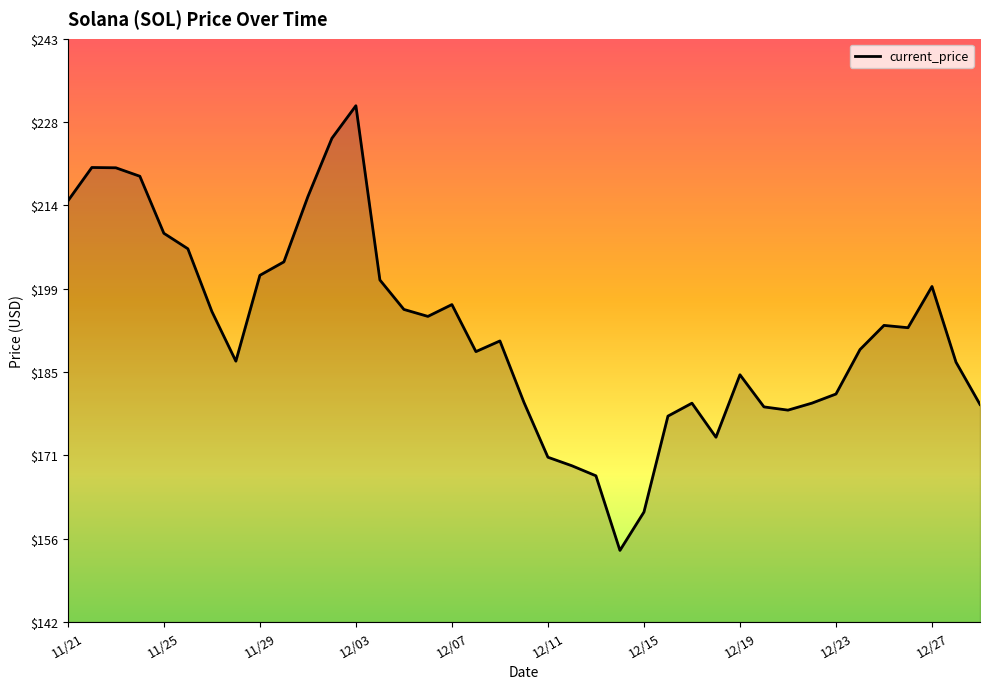

What is the difference between the maximum and minimum values?

76.7